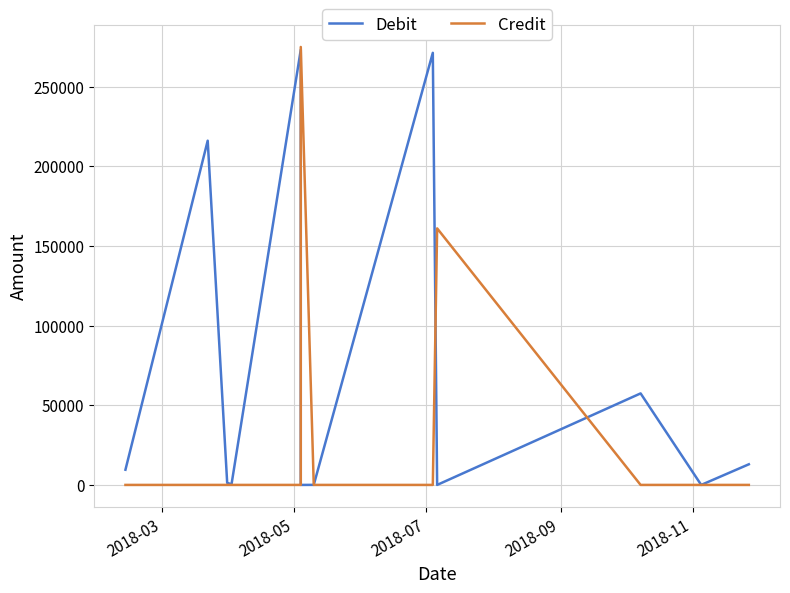

At which label does Credit reach its minimum?

2018-03